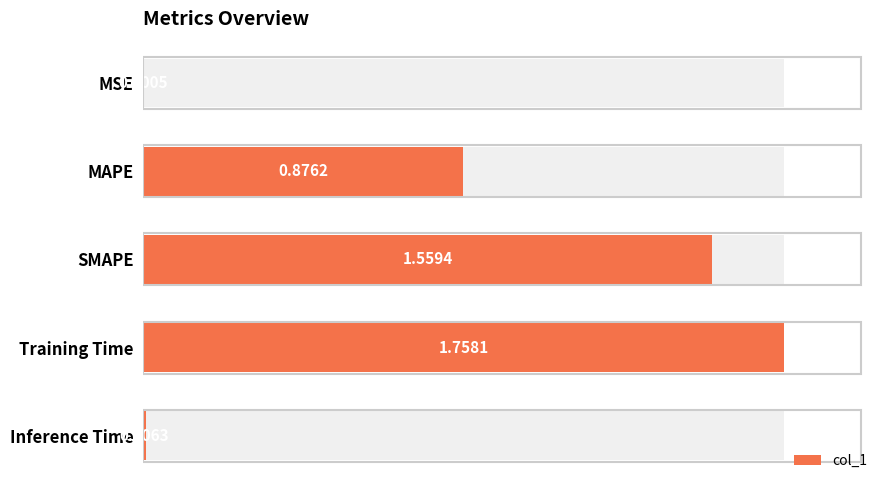

Reading left to right, extract all data points from this chart.

0=0.0	1=0.9	2=1.6	3=1.8	4=0.0